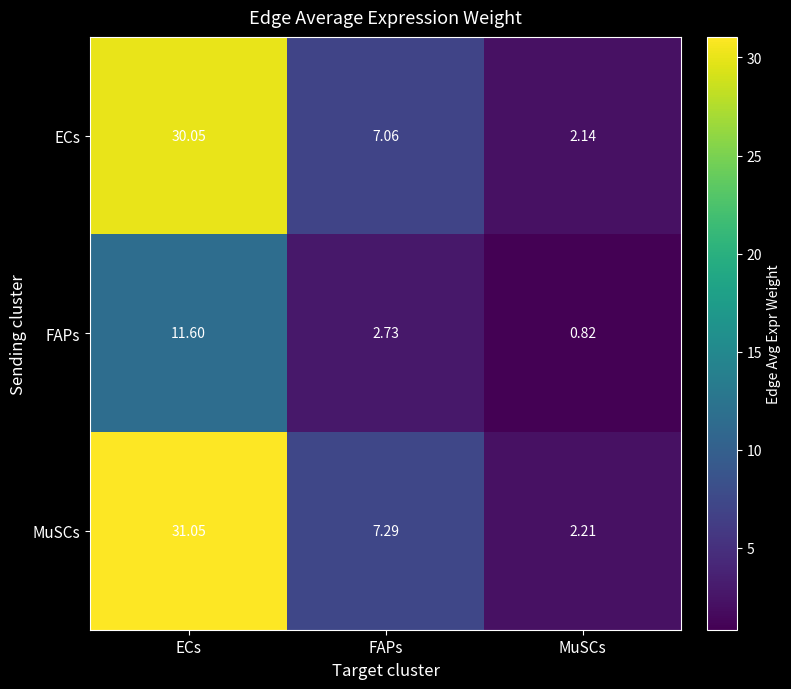

How many distinct data groups are displayed?

3